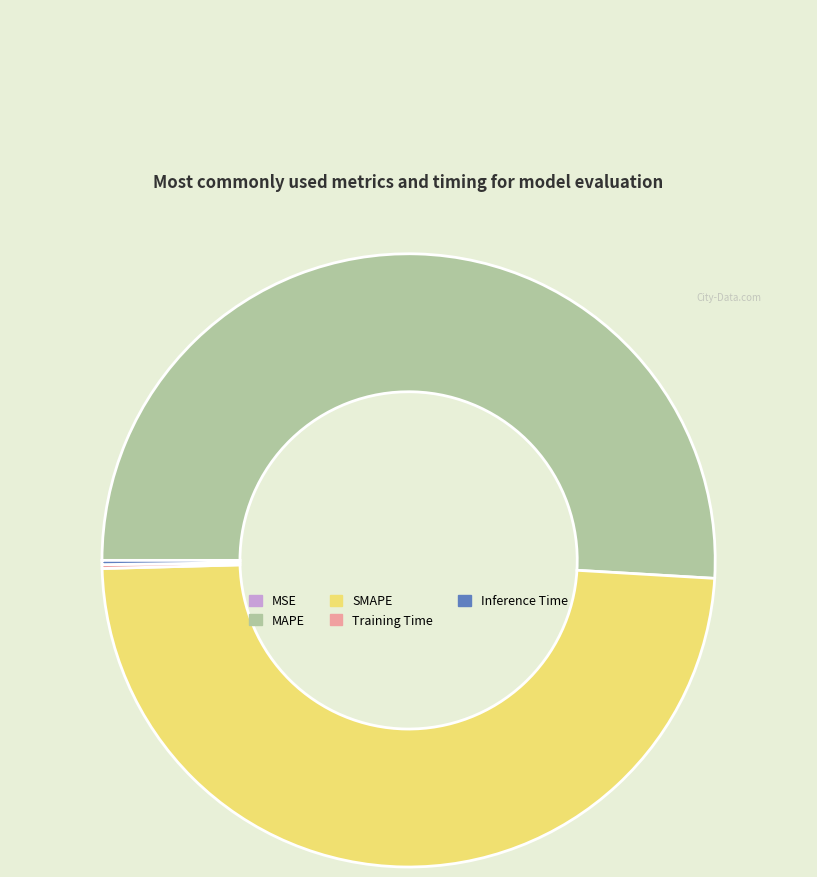

Which category accounts for the majority?

MAPE